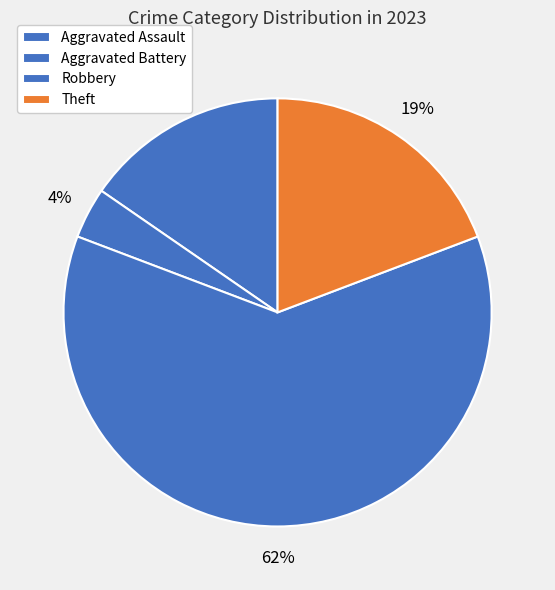

What is the ratio of the value at Aggravated Battery to the value at Robbery?

0.1